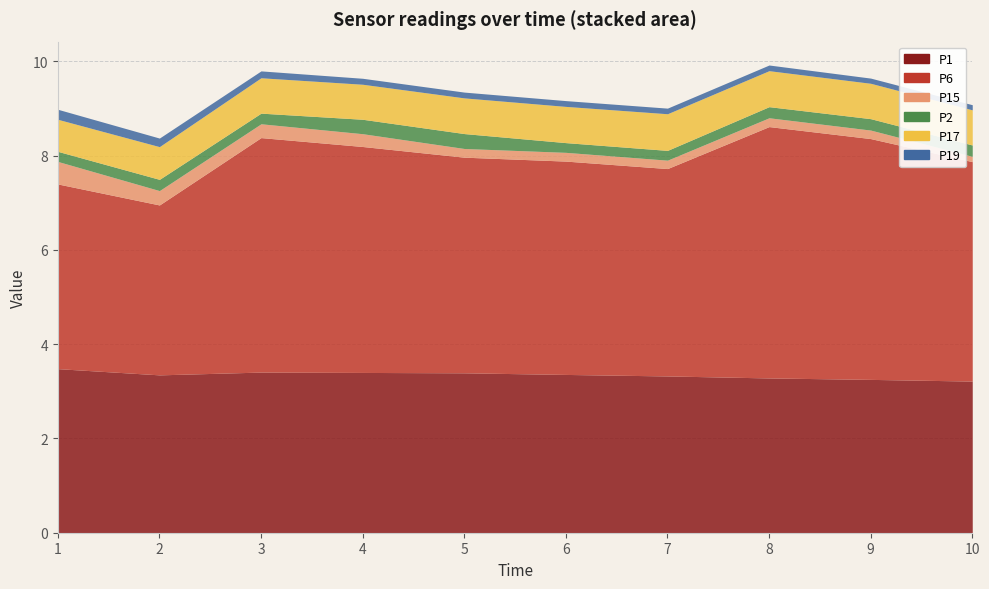

Reading left to right, list all the values displayed in this chart.

P1: 3.5	3.3	3.4	3.4	3.4	3.4	3.3	3.3	3.3	3.2
P6: 3.9	3.6	5.0	4.8	4.6	4.5	4.4	5.3	5.1	4.7
P15: 0.5	0.3	0.3	0.3	0.2	0.2	0.2	0.2	0.2	0.1
P2: 0.2	0.2	0.2	0.3	0.3	0.2	0.2	0.2	0.2	0.2
P17: 0.7	0.7	0.8	0.7	0.8	0.8	0.8	0.8	0.8	0.7
P19: 0.2	0.2	0.1	0.1	0.1	0.1	0.1	0.1	0.1	0.1